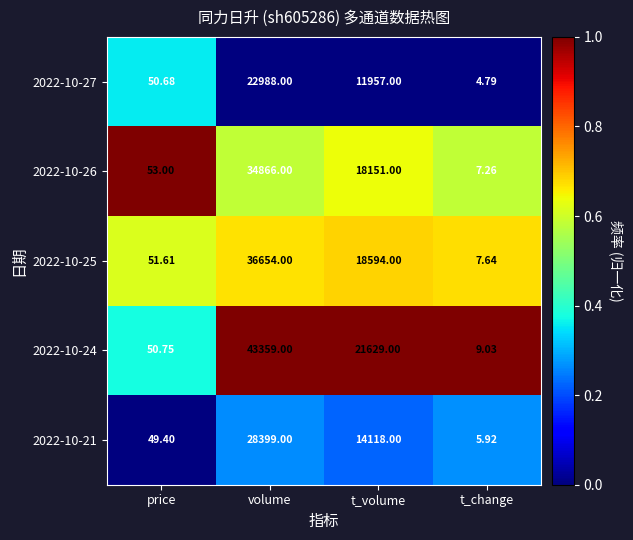

Is the value of 2022-10-27 at t_volume greater than the value of 2022-10-25 at t_change?

Yes